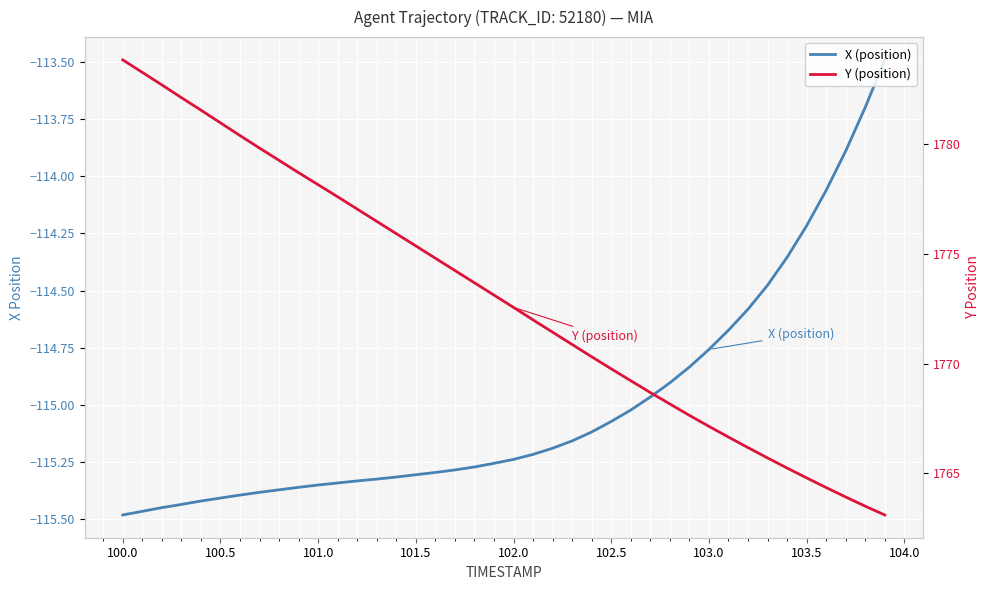

Reading left to right, extract all data points from this chart.

X (position): -115.5	-115.5	-115.5	-115.4	-115.4	-115.4	-115.4	-115.4	-115.4	-115.4	-115.4	-115.3	-115.3	-115.3	-115.3	-115.3	-115.3	-115.3	-115.3	-115.3	-115.2	-115.2	-115.2	-115.2	-115.1	-115.1	-115.0	-115.0	-114.9	-114.8	-114.8	-114.7	-114.6	-114.5	-114.4	-114.2	-114.1	-113.9	-113.7	-113.5
Y (position): 1783.8	1783.3	1782.7	1782.1	1781.6	1781.0	1780.4	1779.8	1779.3	1778.7	1778.2	1777.6	1777.0	1776.5	1775.9	1775.4	1774.8	1774.2	1773.7	1773.1	1772.6	1772.0	1771.4	1770.9	1770.3	1769.8	1769.2	1768.7	1768.2	1767.7	1767.2	1766.7	1766.2	1765.7	1765.2	1764.8	1764.4	1763.9	1763.5	1763.1